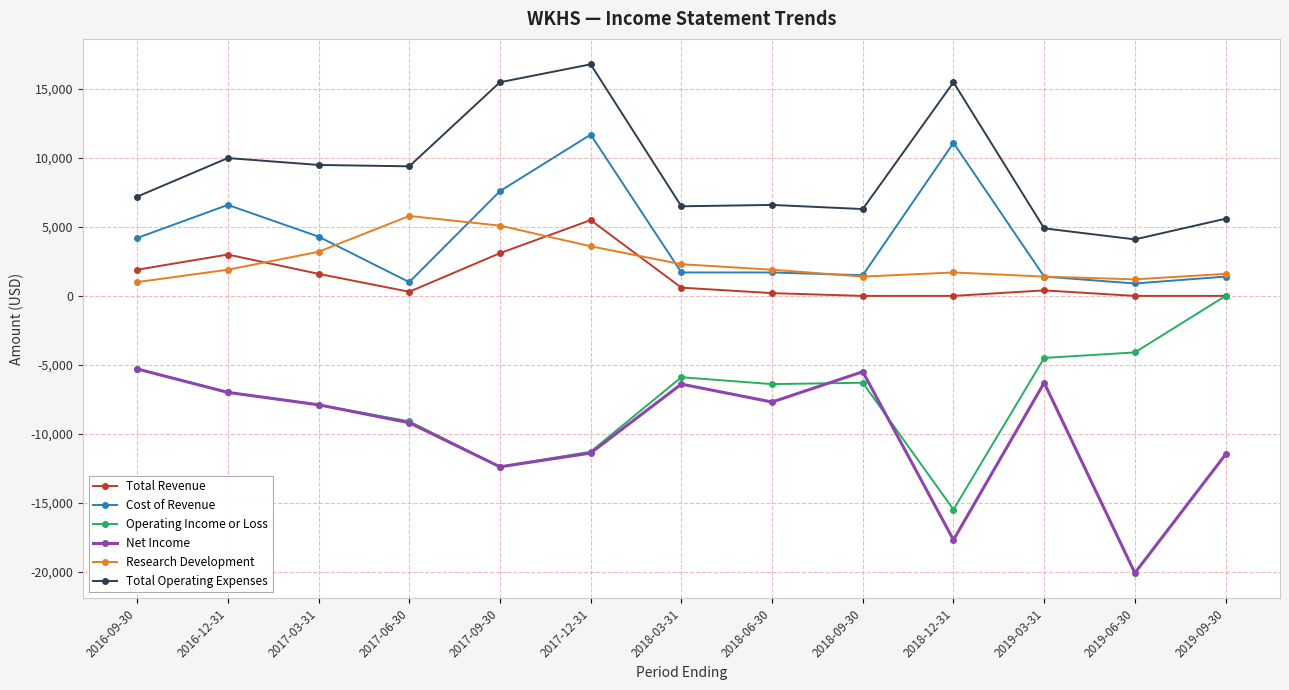

Count the number of data series in this chart.

6